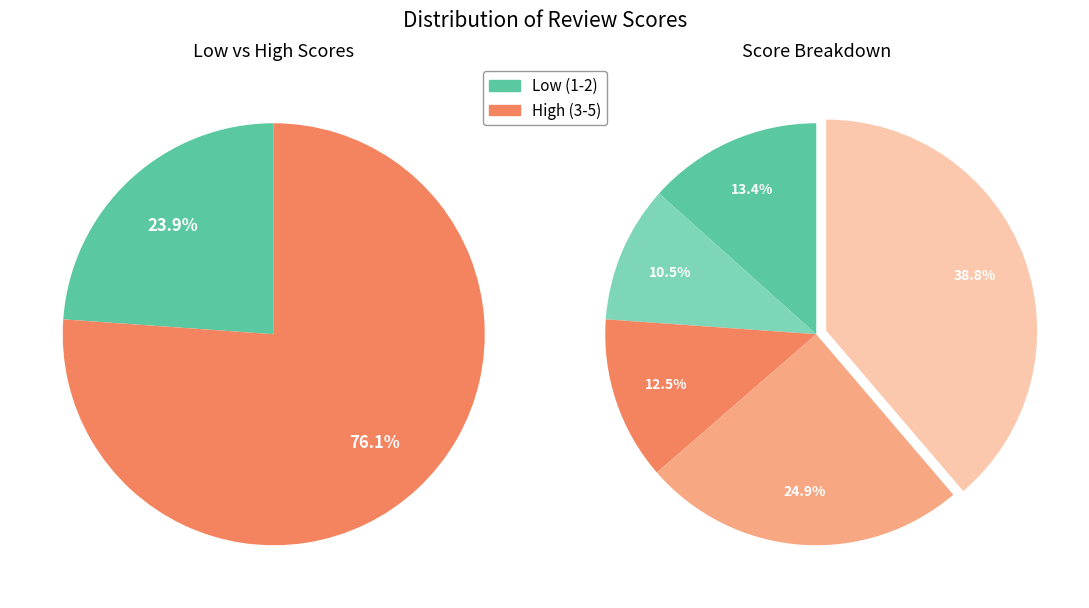

Combined, do Score 4 and Score 1 account for over 50%?

No